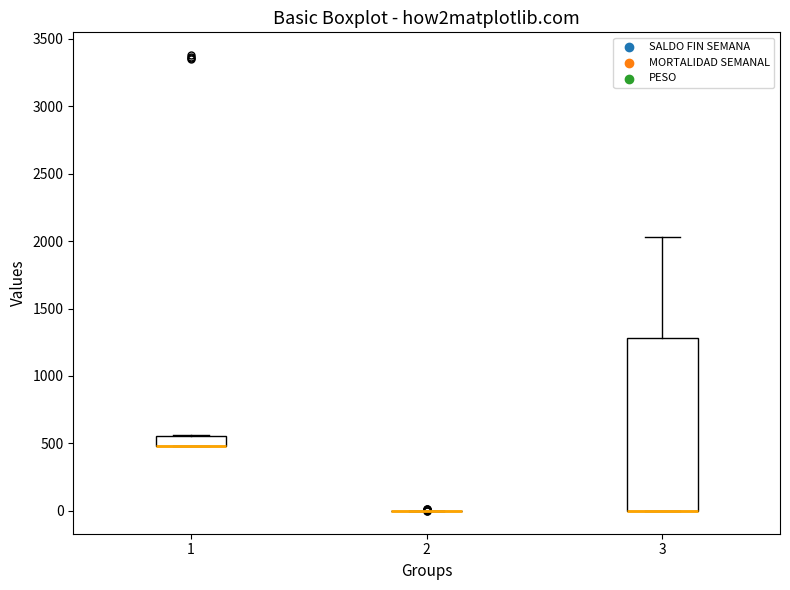

Which box is the tallest, from its lower edge to its upper edge?

3